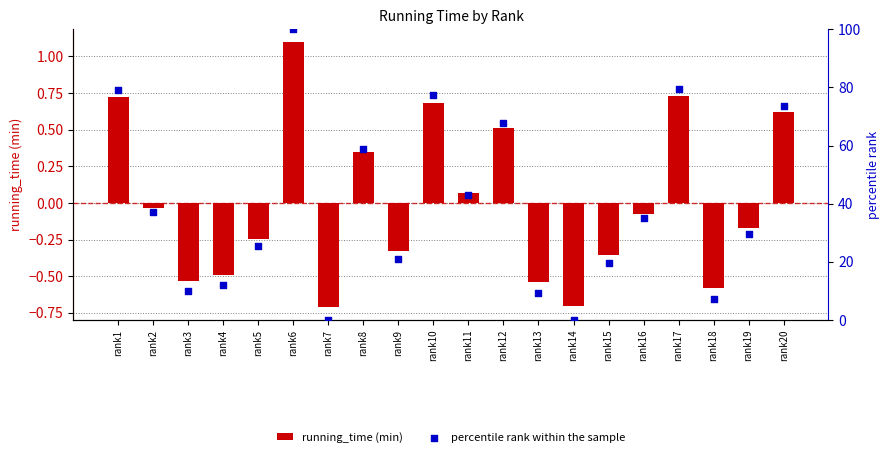

At which category is the sum across all series the highest?

rank6